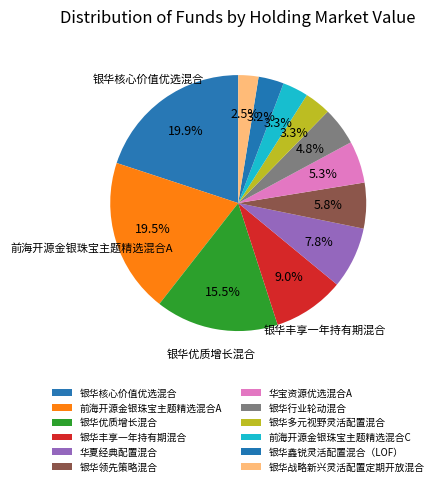

To the nearest percent, what portion does 银华丰享一年持有期混合 represent?

9%